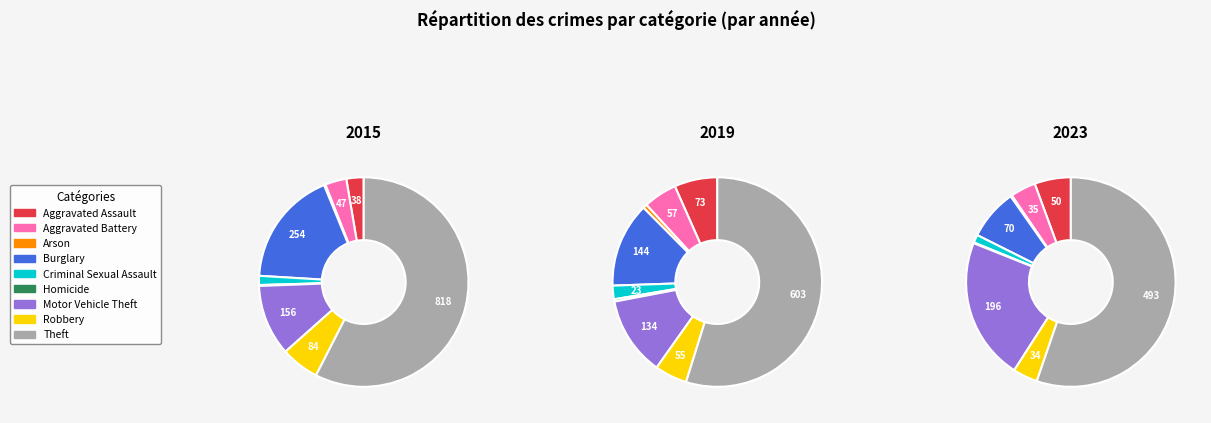

Between Arson and Aggravated Battery, which is larger?

Aggravated Battery